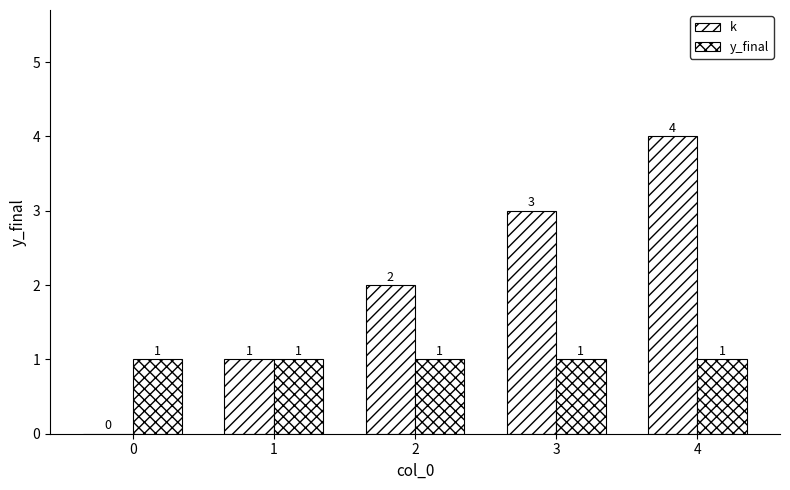

At how many categories does at least one series exceed 3?

1